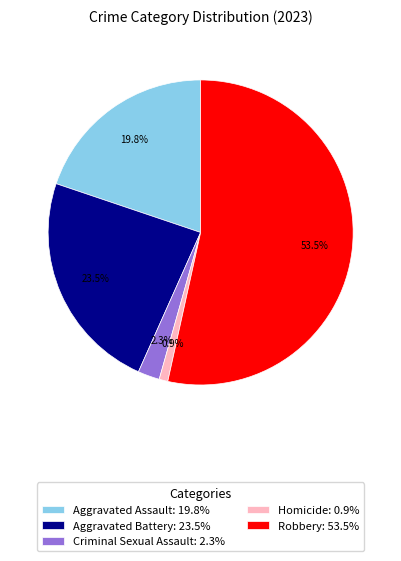

Count the number of slices in the pie.

5